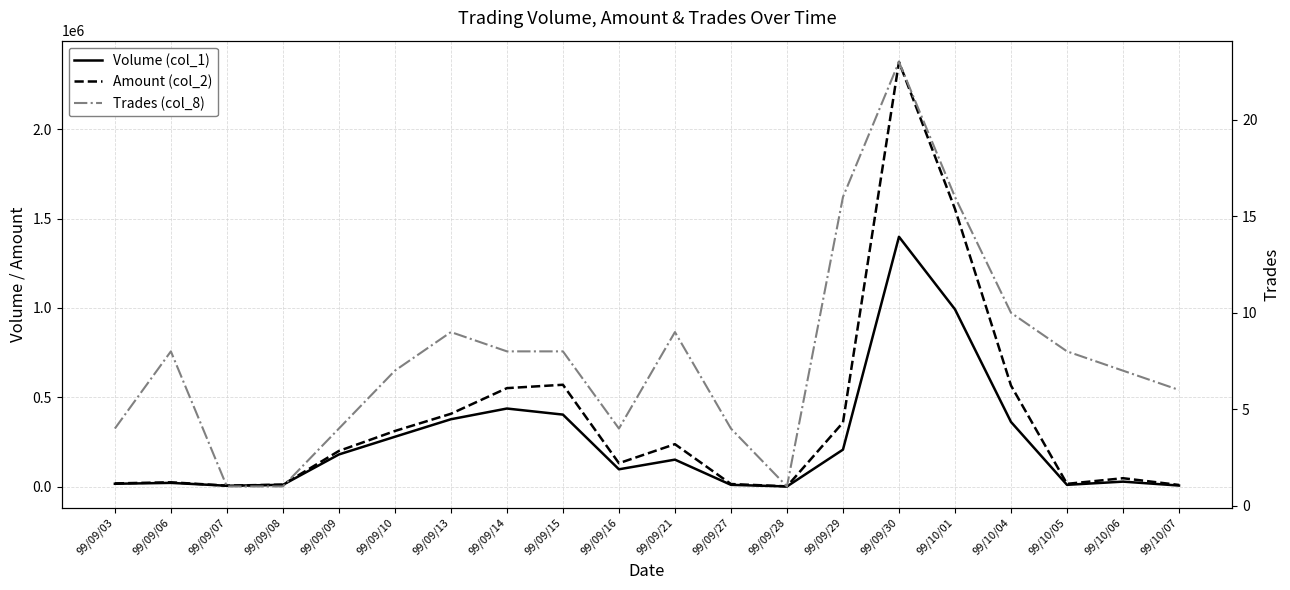

What is the average value of the Volume (col_1) series?

249500